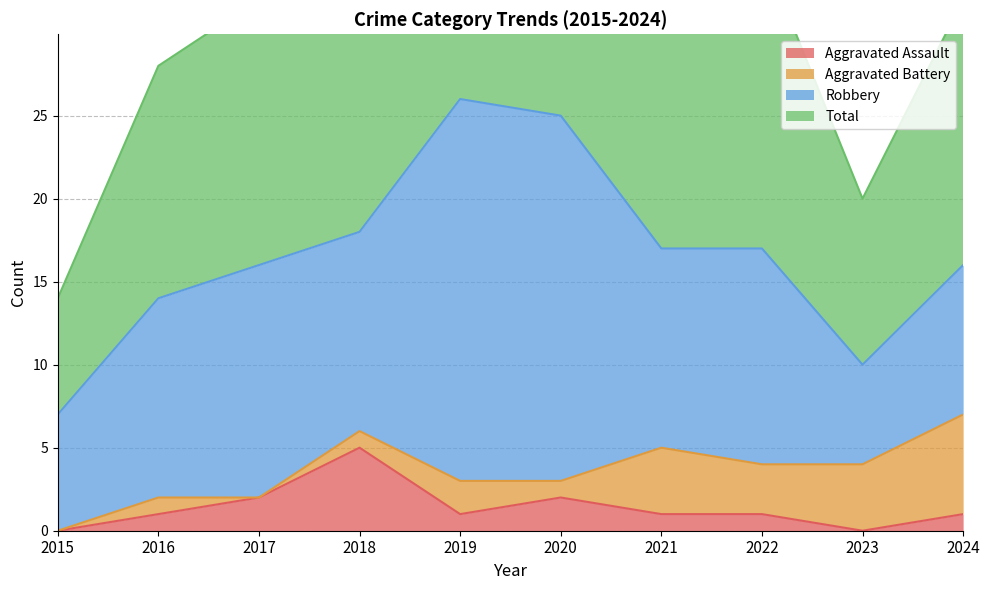

Is it true that Total equals 17 at 2018?

False